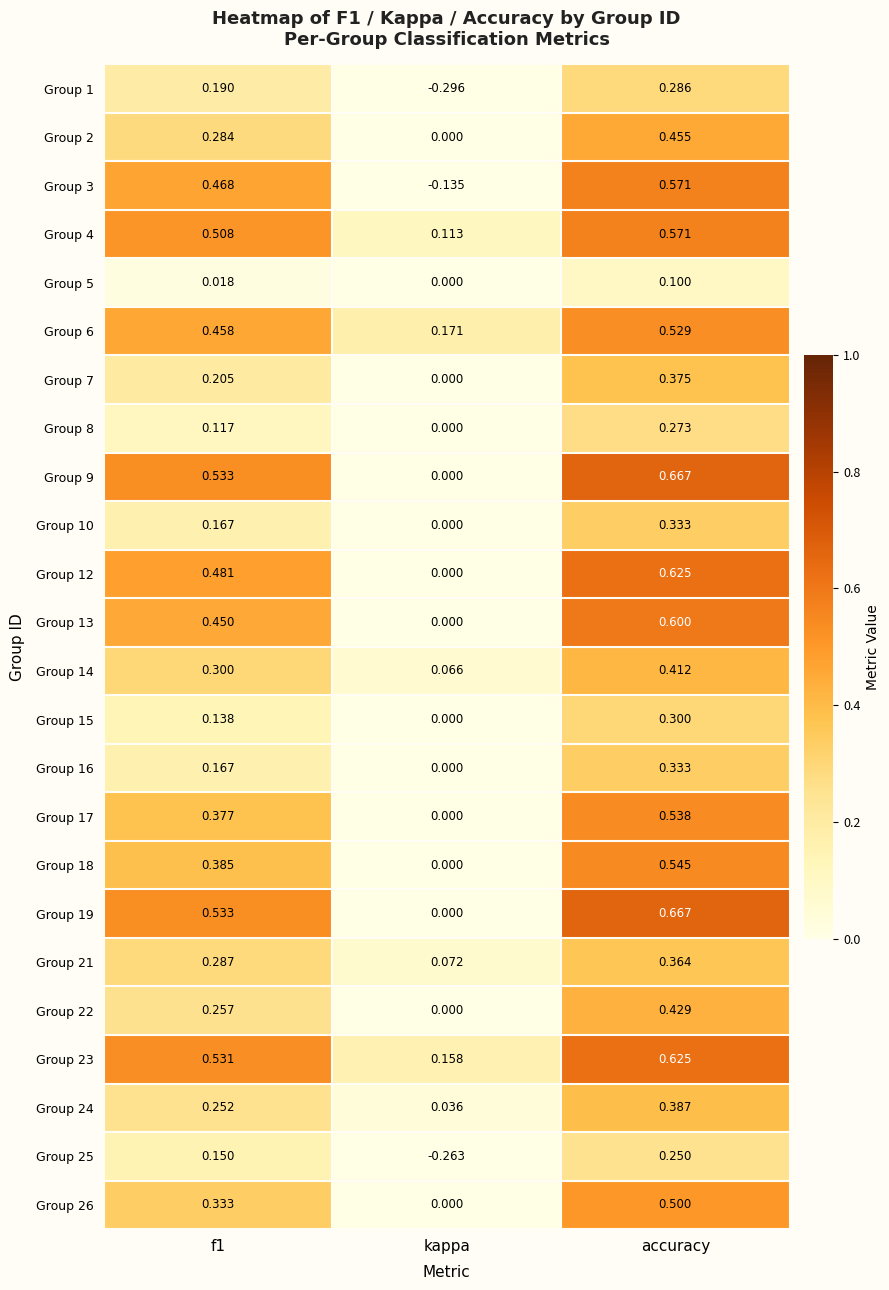

Where is Group 9 nearest to the value 0?

kappa